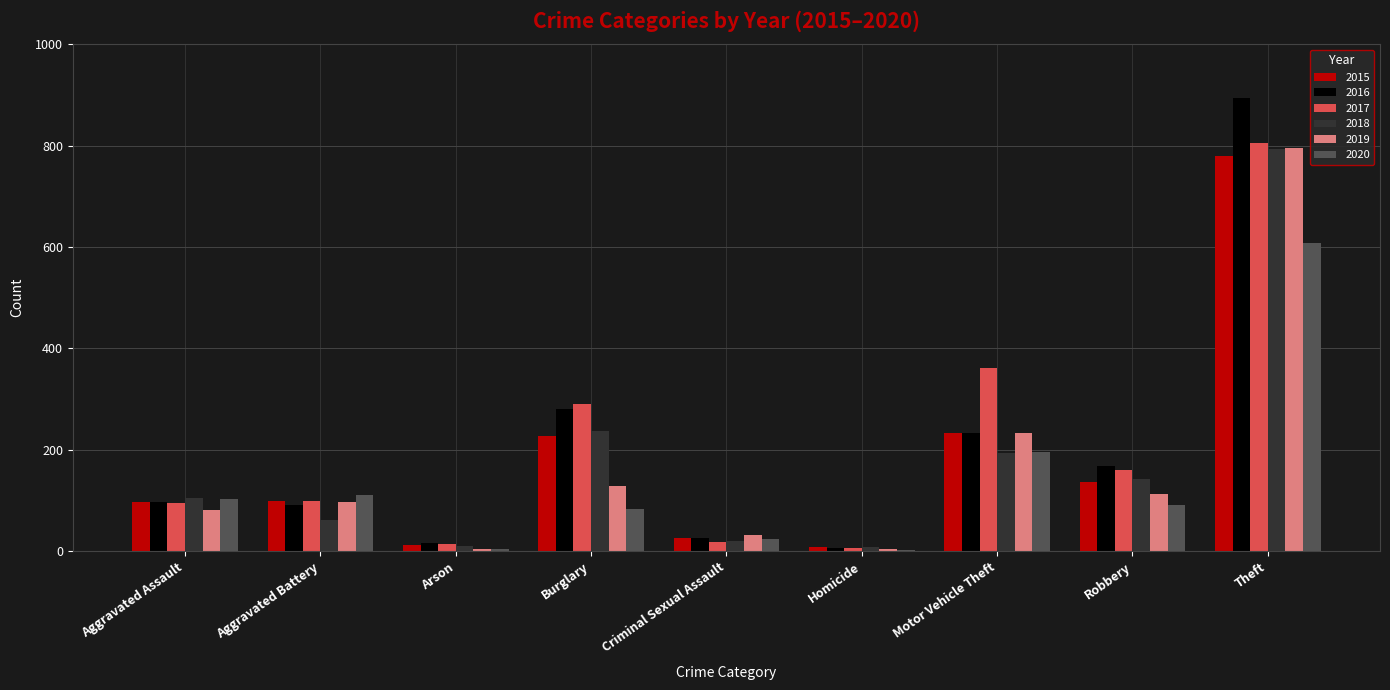

True or false: 2016 has a value of 97 at Aggravated Assault.

True